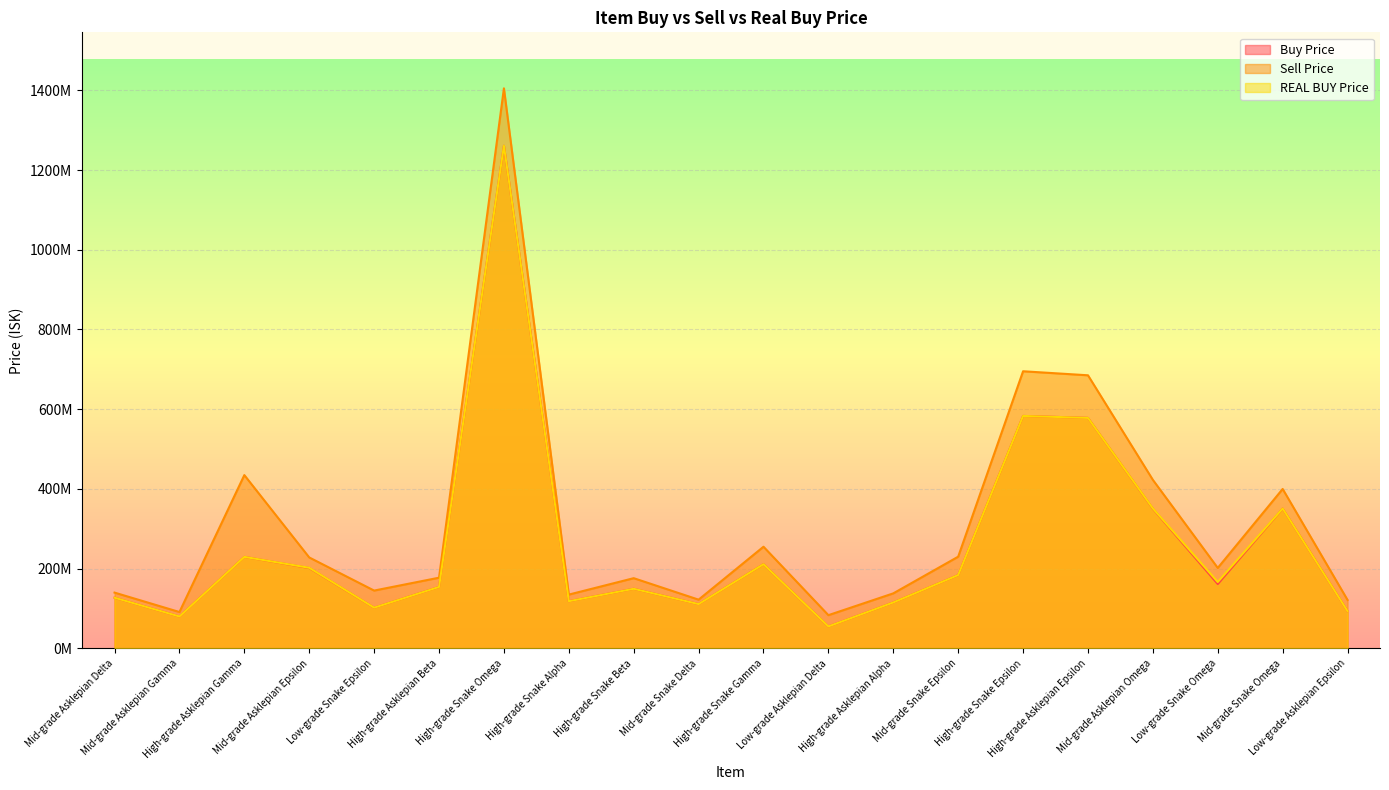

How many interior local peaks does the Sell Price series have?

6